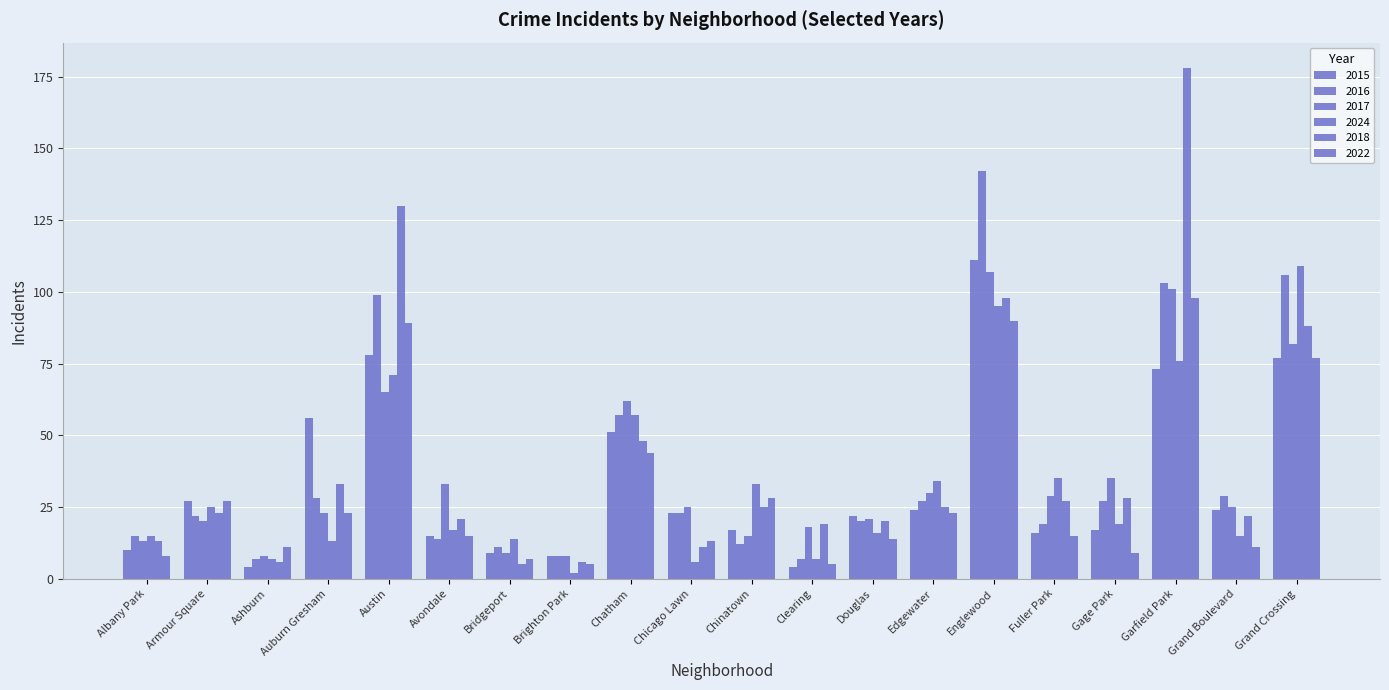

How many values in the 2024 series are below 19?

10